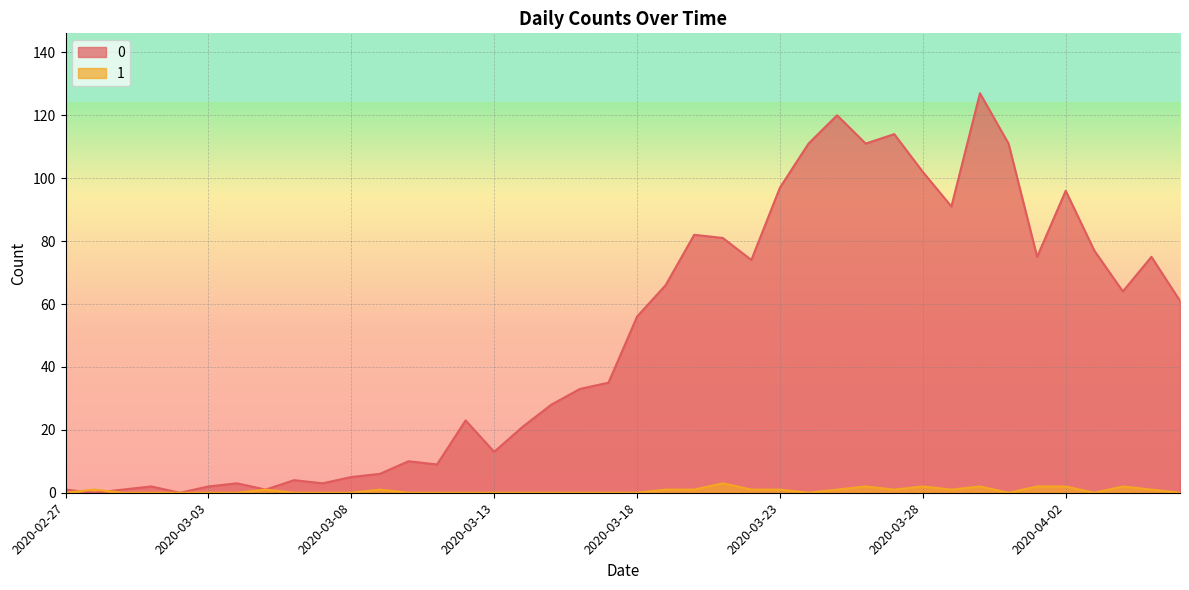

Is it true that 1 equals 2 at 2020-03-29?

False